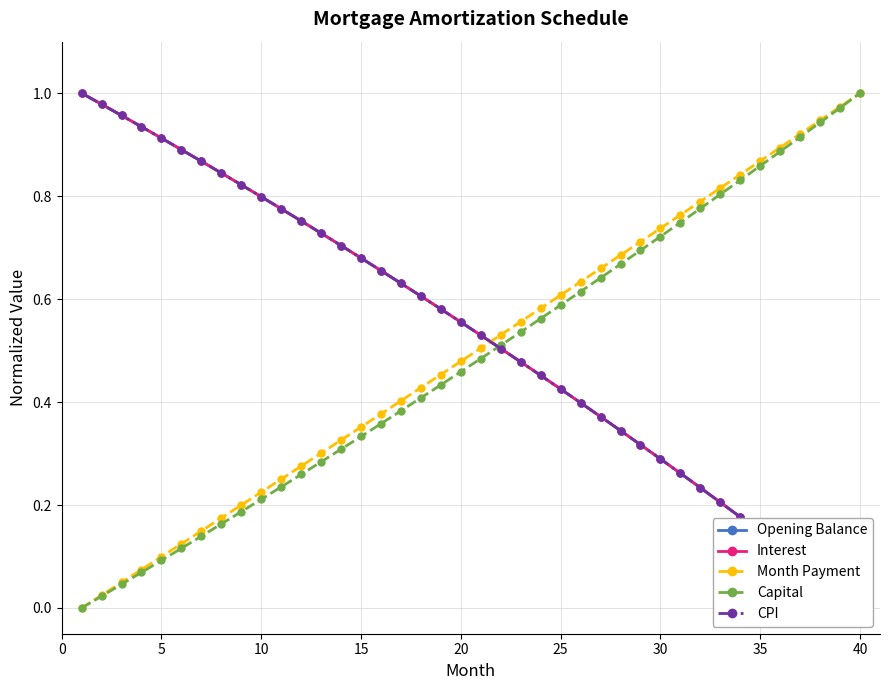

True or false: Capital has more than 0 interior local peaks.

False